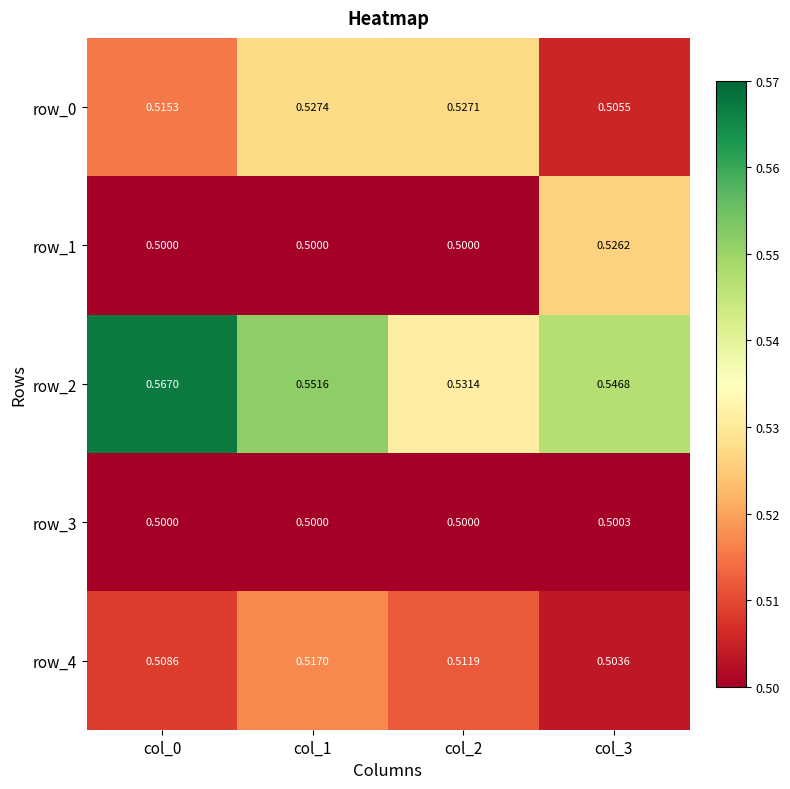

Between col_0 and col_2, which series saw the biggest shift?

row_2